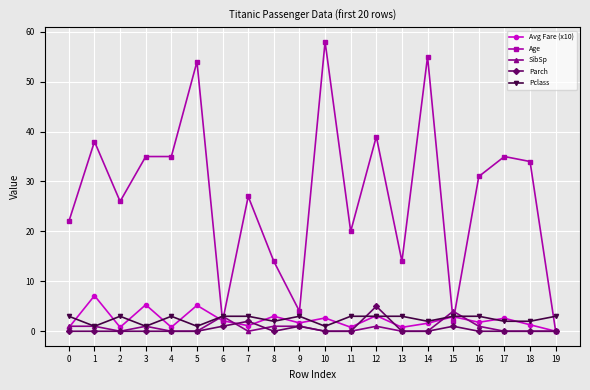

What is the sum of all Avg Fare (x10) values?

45.4